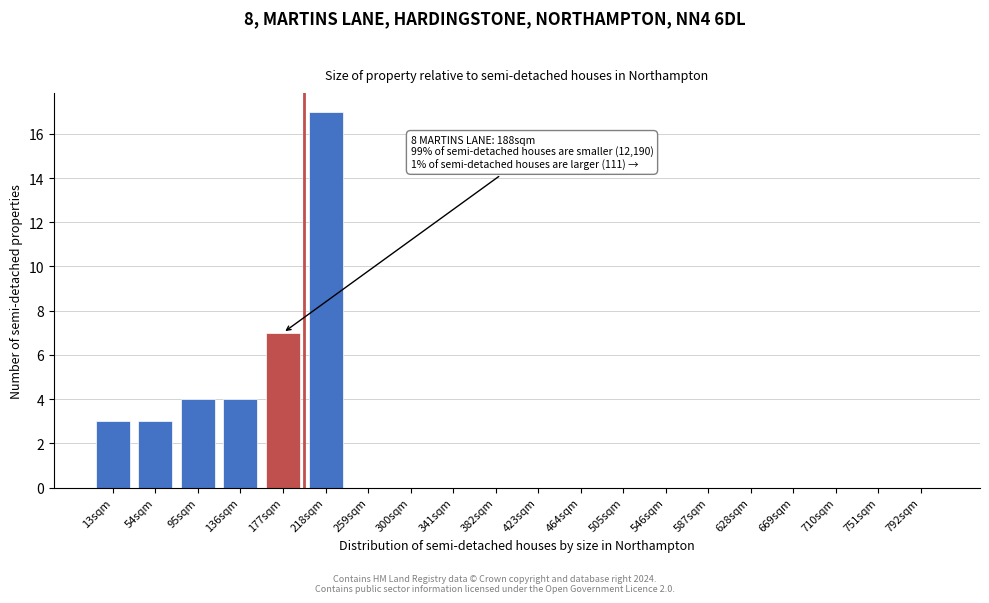

Reading right to left, what are all the values shown in this chart?

792sqm=0	751sqm=0	710sqm=0	669sqm=0	628sqm=0	587sqm=0	546sqm=0	505sqm=0	464sqm=0	423sqm=0	382sqm=0	341sqm=0	300sqm=0	259sqm=0	218sqm=17	177sqm=7	136sqm=4	95sqm=4	54sqm=3	13sqm=3